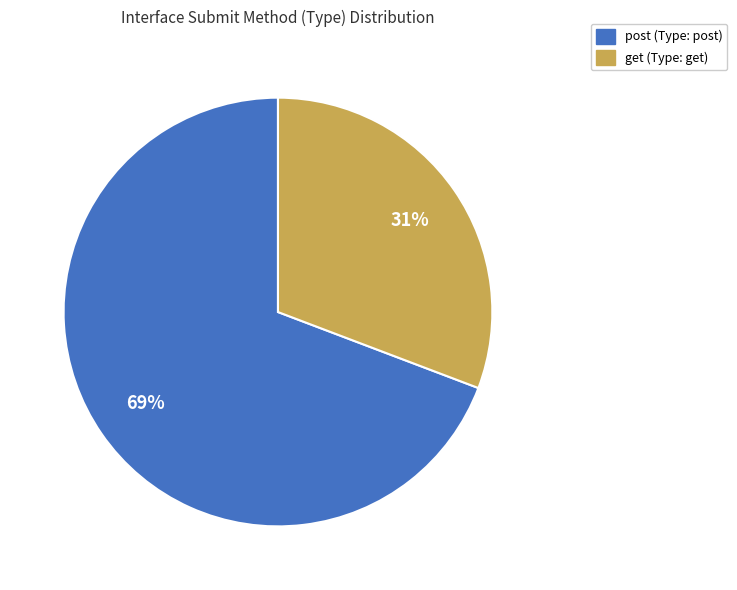

How many segments does this pie chart have?

2